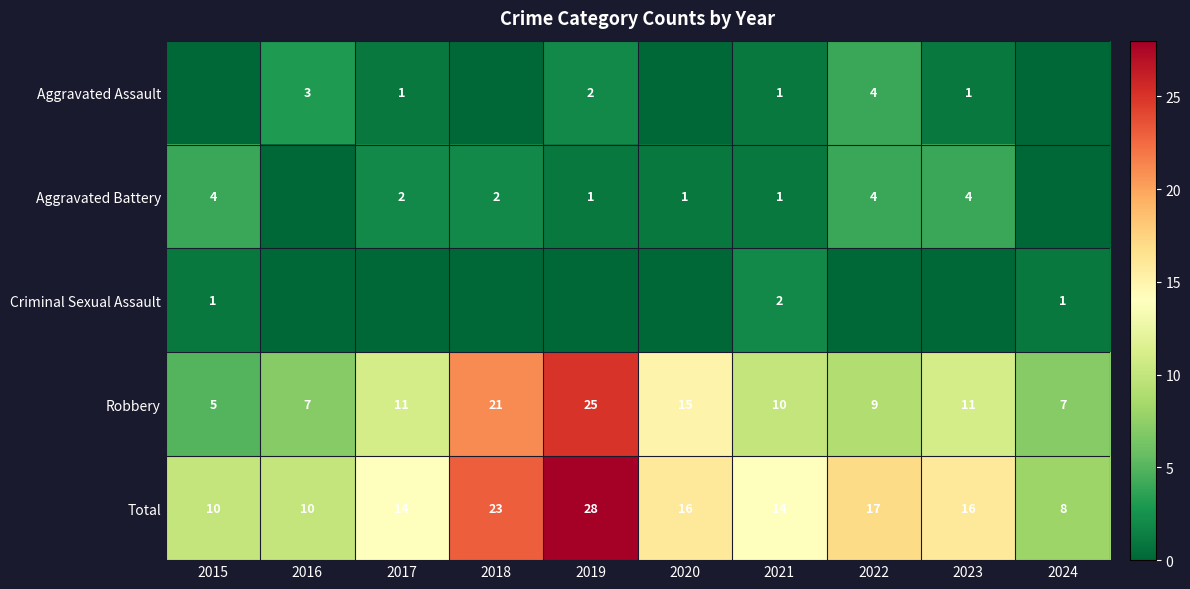

Read the Robbery value at 2024, to the nearest 10.

10